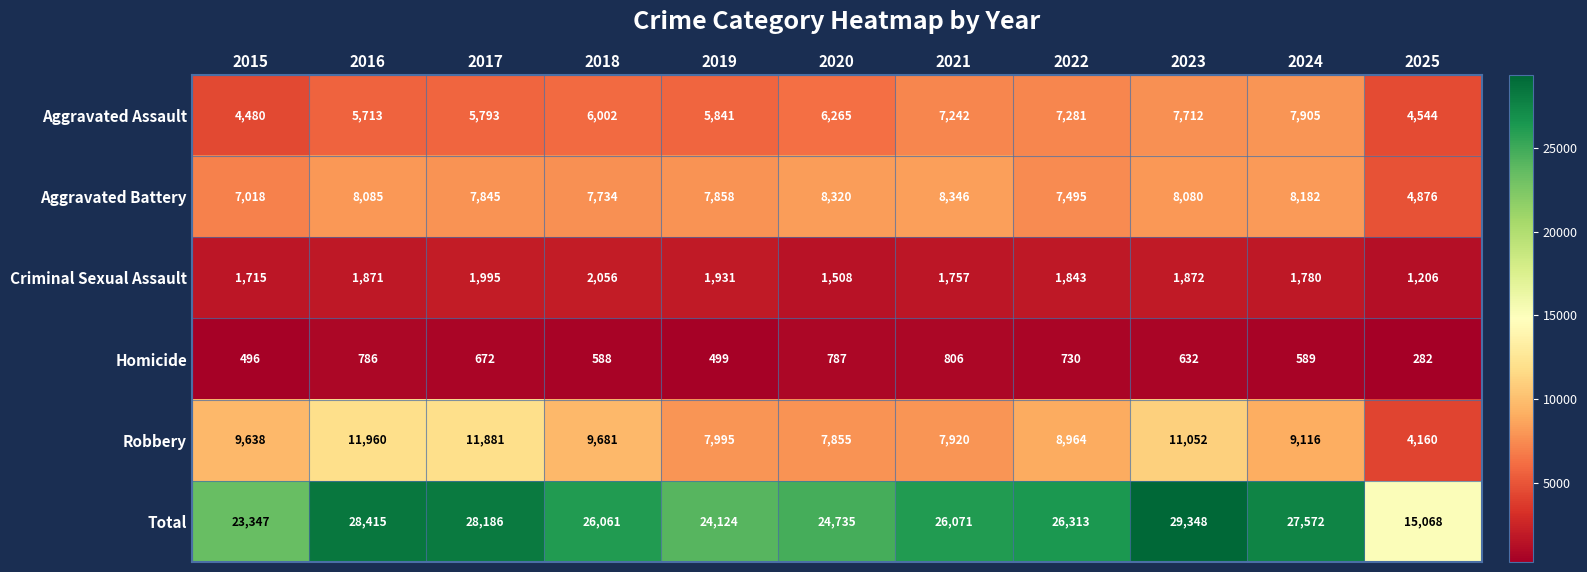

What is the spread (max minus min) of values at 2019?

23625